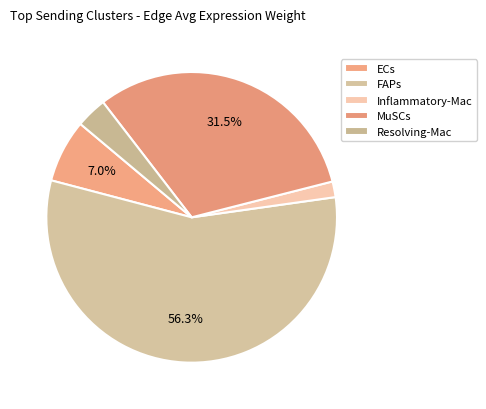

How many slices are in this pie chart?

5